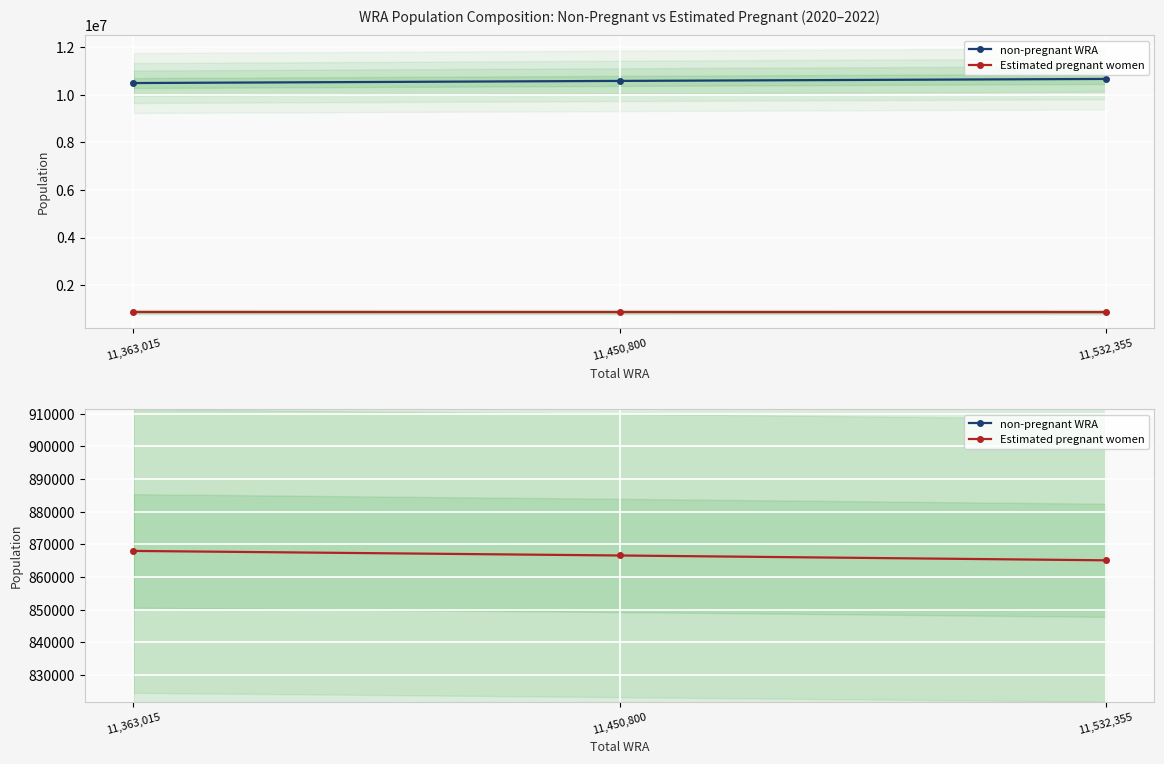

Reading left to right, extract all data points from this chart.

non-pregnant WRA: 10495025.3	10584204.0	10667234.7
Estimated pregnant women: 867989.7	866596.0	865120.3